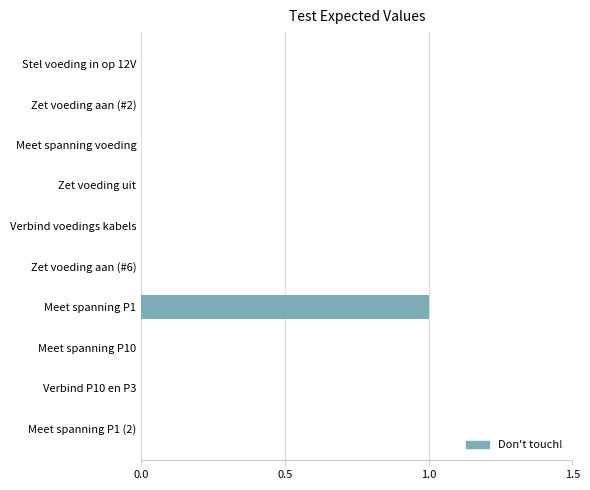

Is it true that the value at Meet spanning P1 is 0?

False